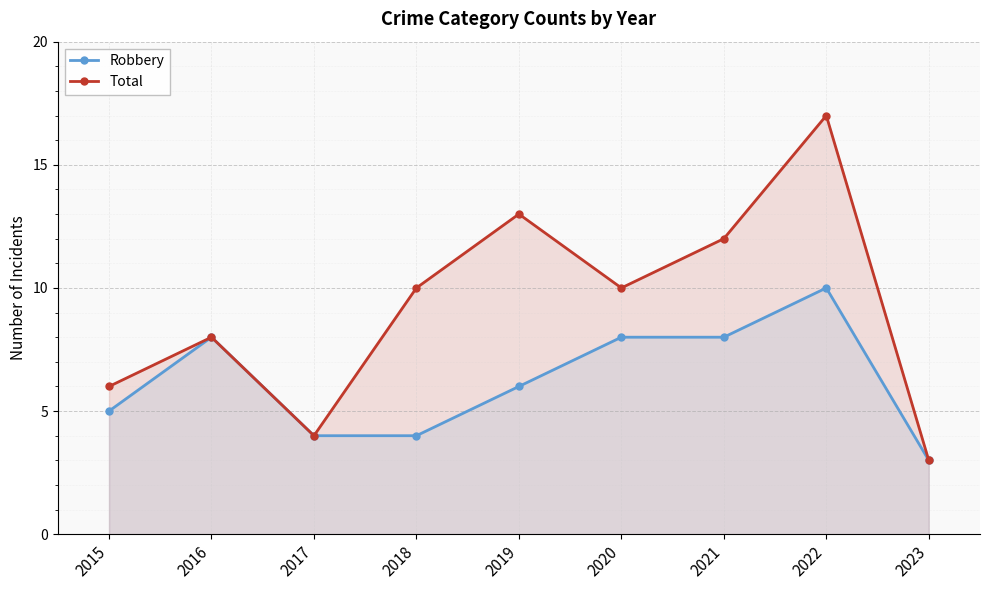

The value of Total at 2020 is 10. True or false?

True